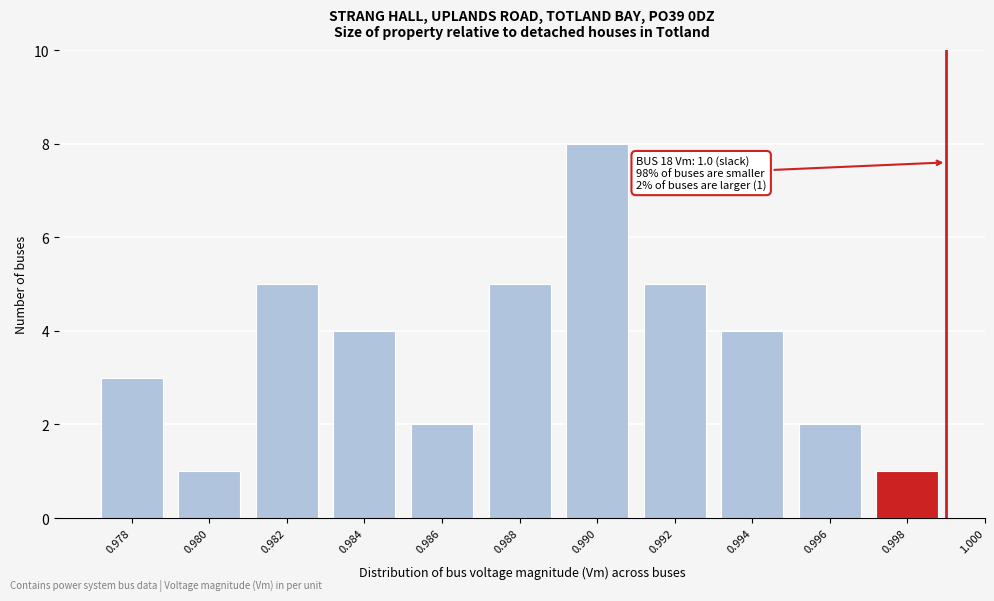

Reading left to right, list all the values displayed in this chart.

0.978=3	0.980=1	0.982=5	0.984=4	0.986=2	0.988=5	0.990=8	0.992=5	0.994=4	0.996=2	0.998=1